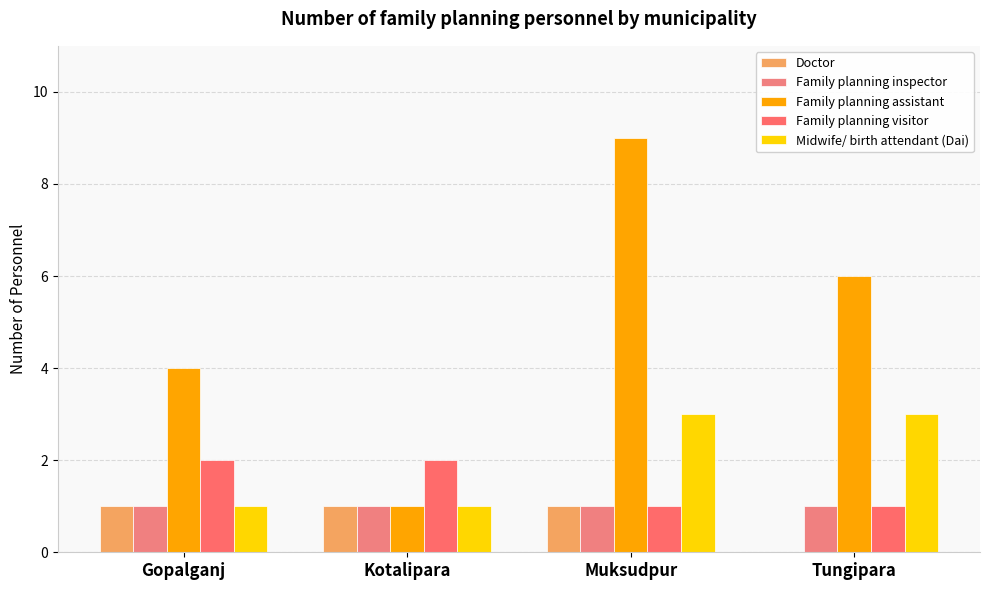

List the labels in order of Family planning assistant value, largest first.

Muksudpur, Tungipara, Gopalganj, Kotalipara